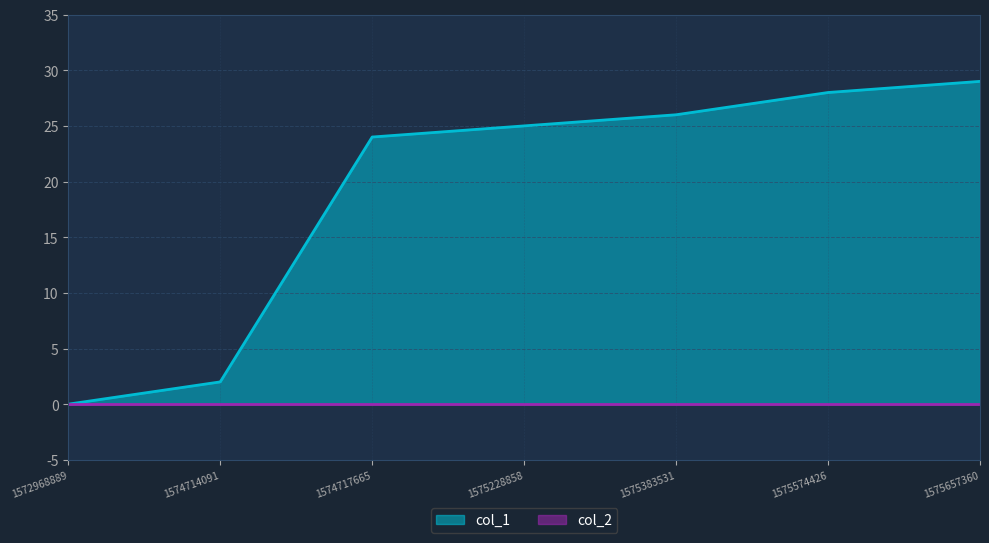

True or false: the data has more than 1 interior local peaks.

False